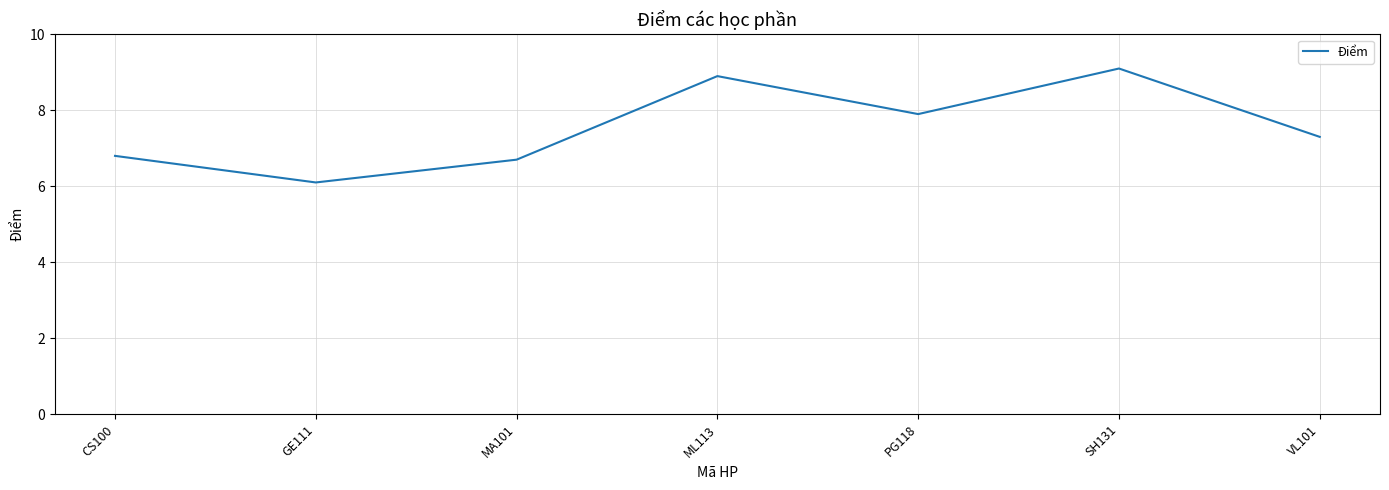

What is the sum of all values?

52.8